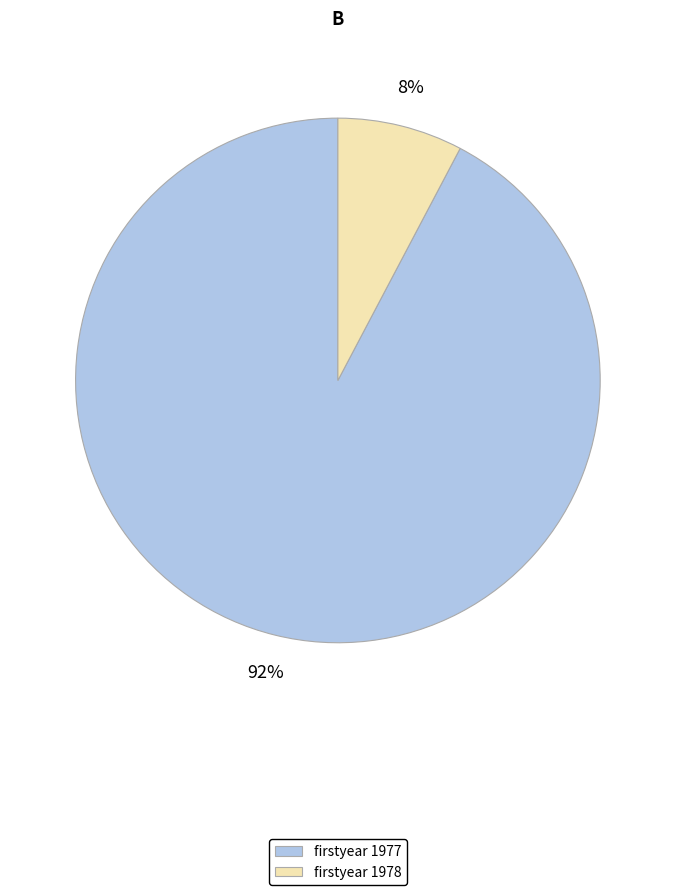

To the nearest percent, what is the combined percentage of firstyear 1977 and firstyear 1978?

100%